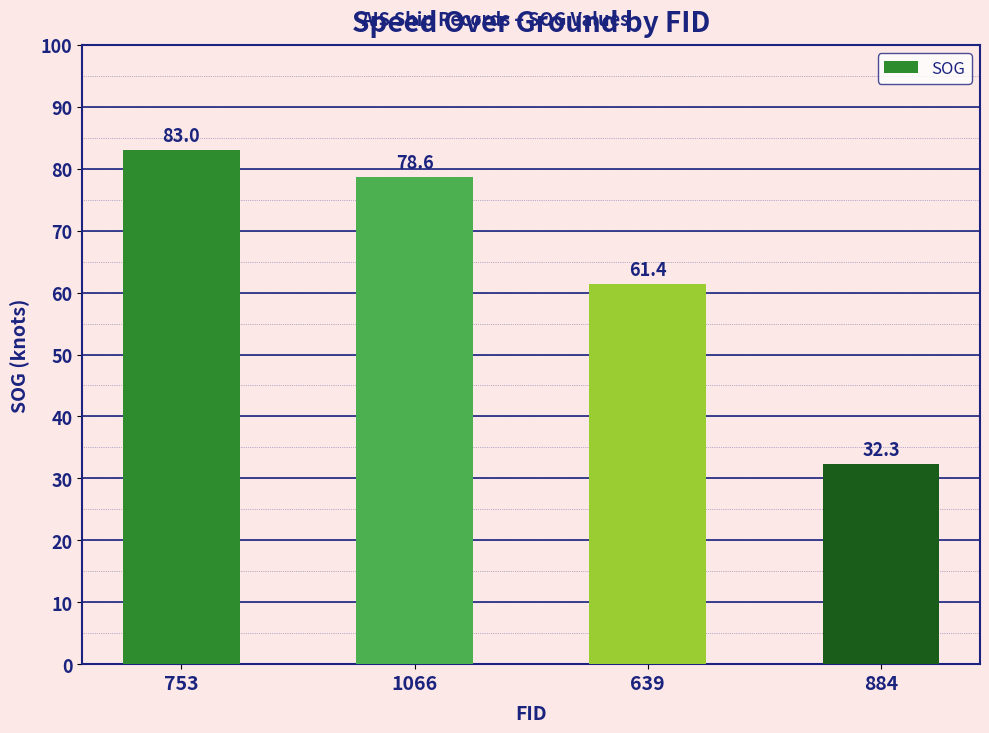

How many data points does each series have?

4